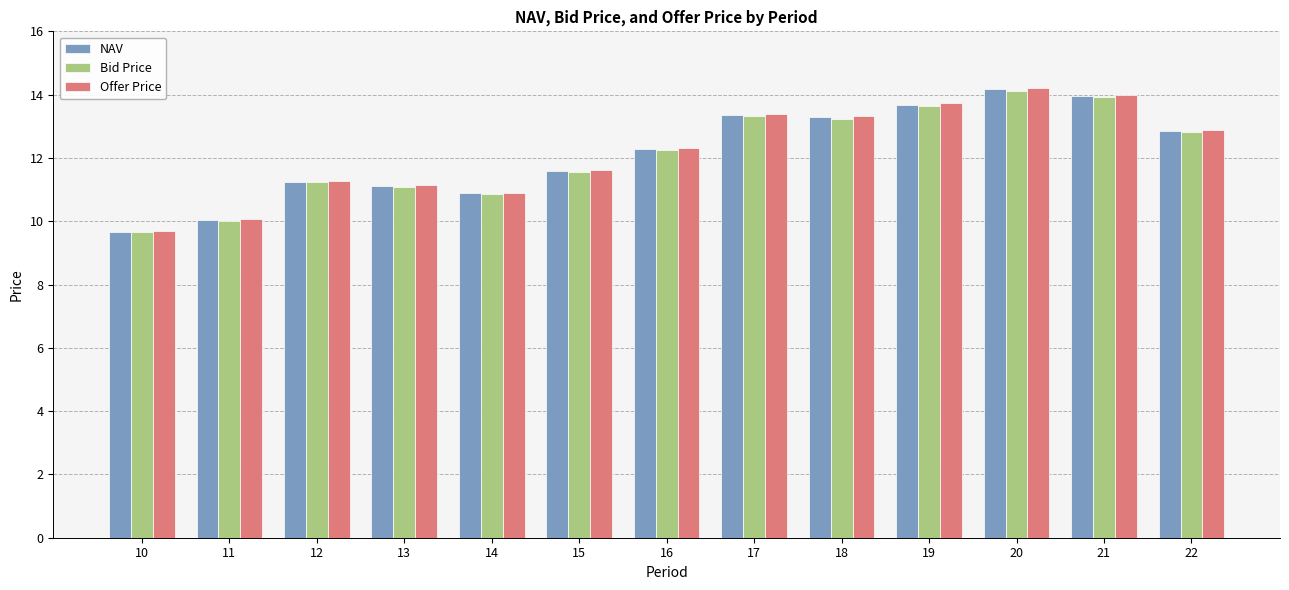

Reading right to left, extract all data points from this chart.

NAV: 12.8	13.9	14.2	13.7	13.3	13.4	12.3	11.6	10.9	11.1	11.3	10.0	9.7
Bid Price: 12.8	13.9	14.1	13.6	13.2	13.3	12.2	11.6	10.8	11.1	11.2	10.0	9.6
Offer Price: 12.9	14.0	14.2	13.7	13.3	13.4	12.3	11.6	10.9	11.1	11.3	10.1	9.7